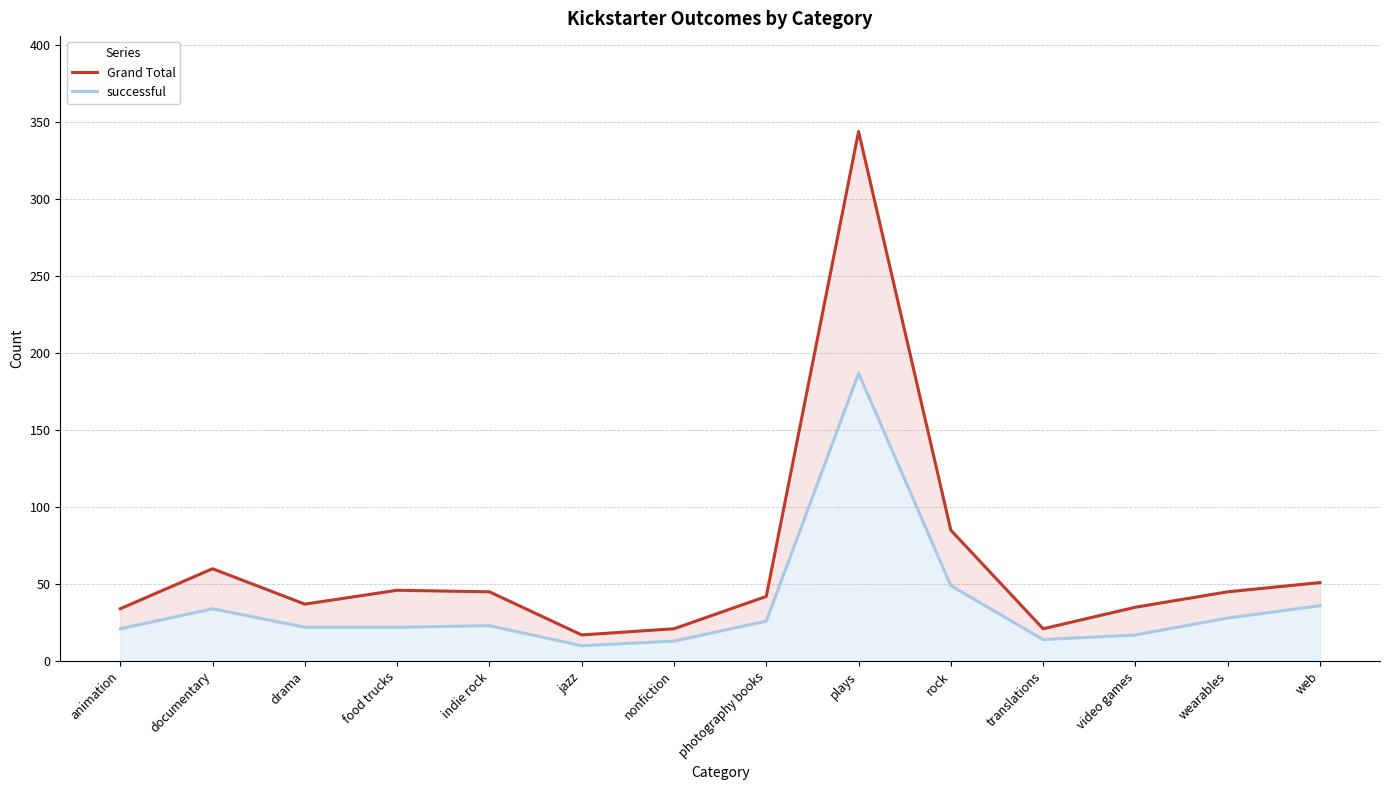

Rank the series by their maximum value, from lowest to highest.

successful, Grand Total